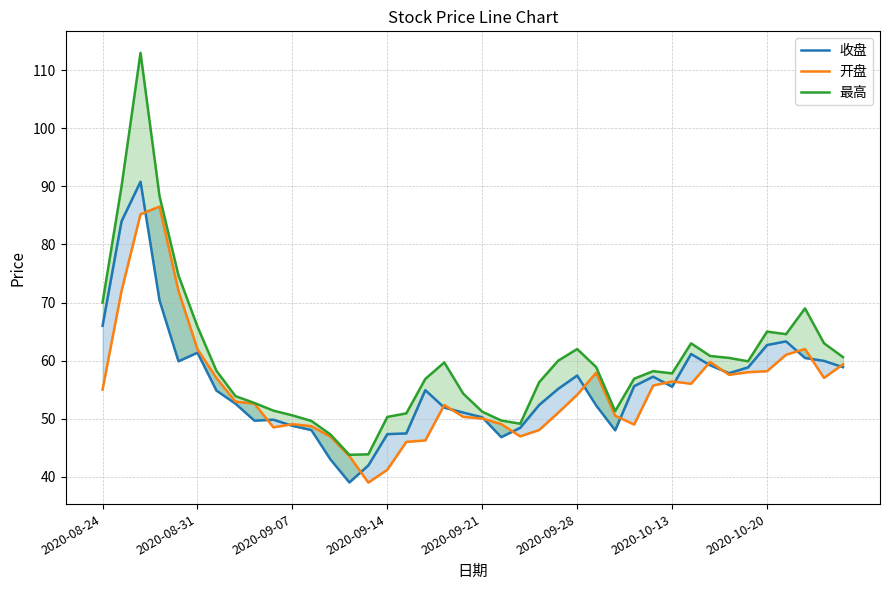

What is the difference between the maximum and minimum values in the 收盘 series?

51.8